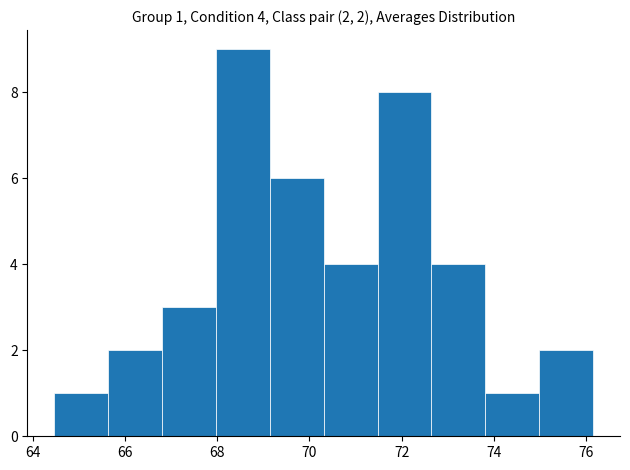

Which range on the x-axis has the tallest bar?

68.0 to 69.2